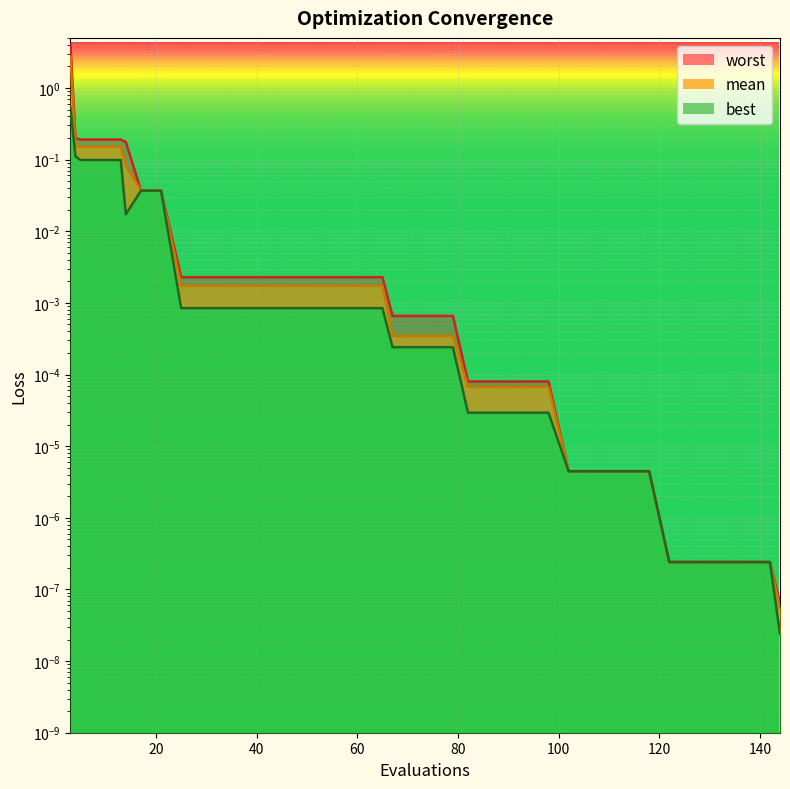

True or false: worst and best cross at least once.

False